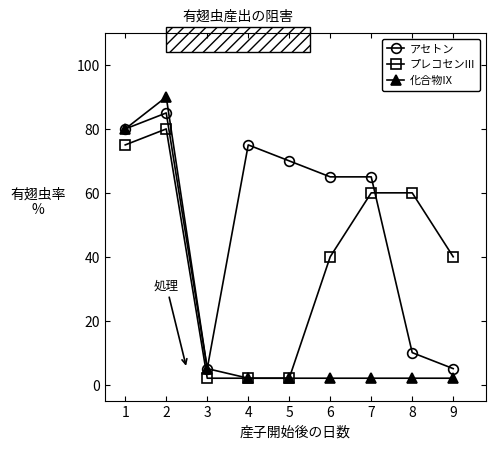

What is the highest value of the 化合物IX series?

90